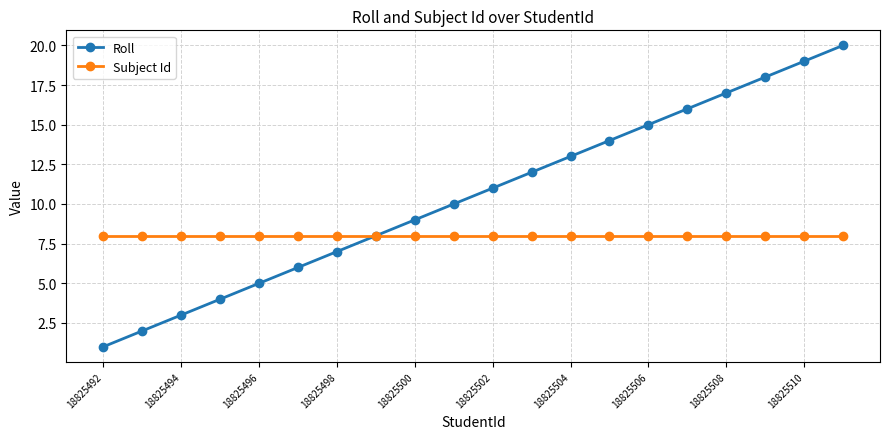

Which series has the widest spread of values?

Roll